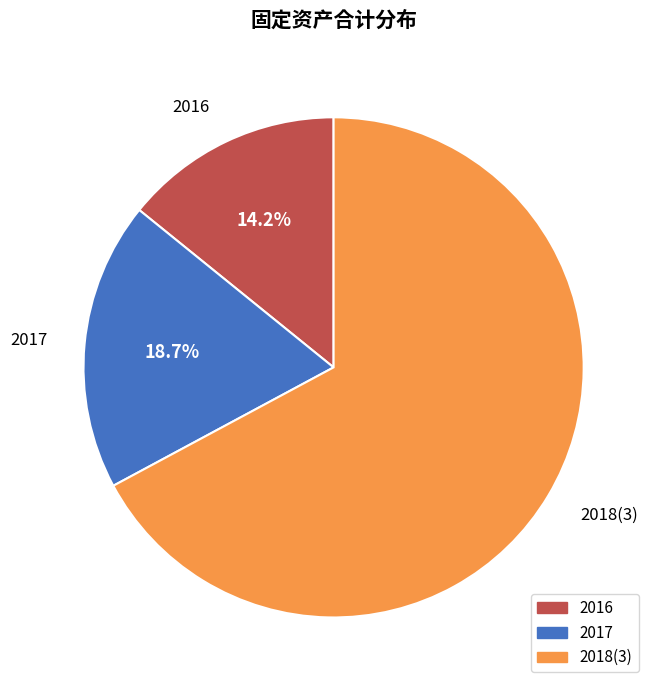

To the nearest percent, what portion does 2018(3) represent?

67%